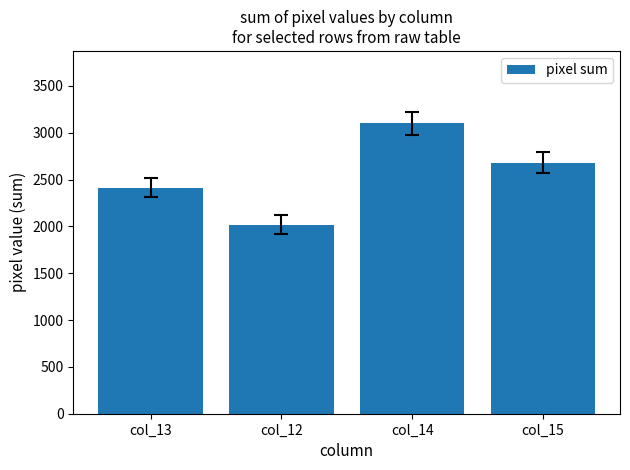

Where is the data nearest to the value 2558?

col_15